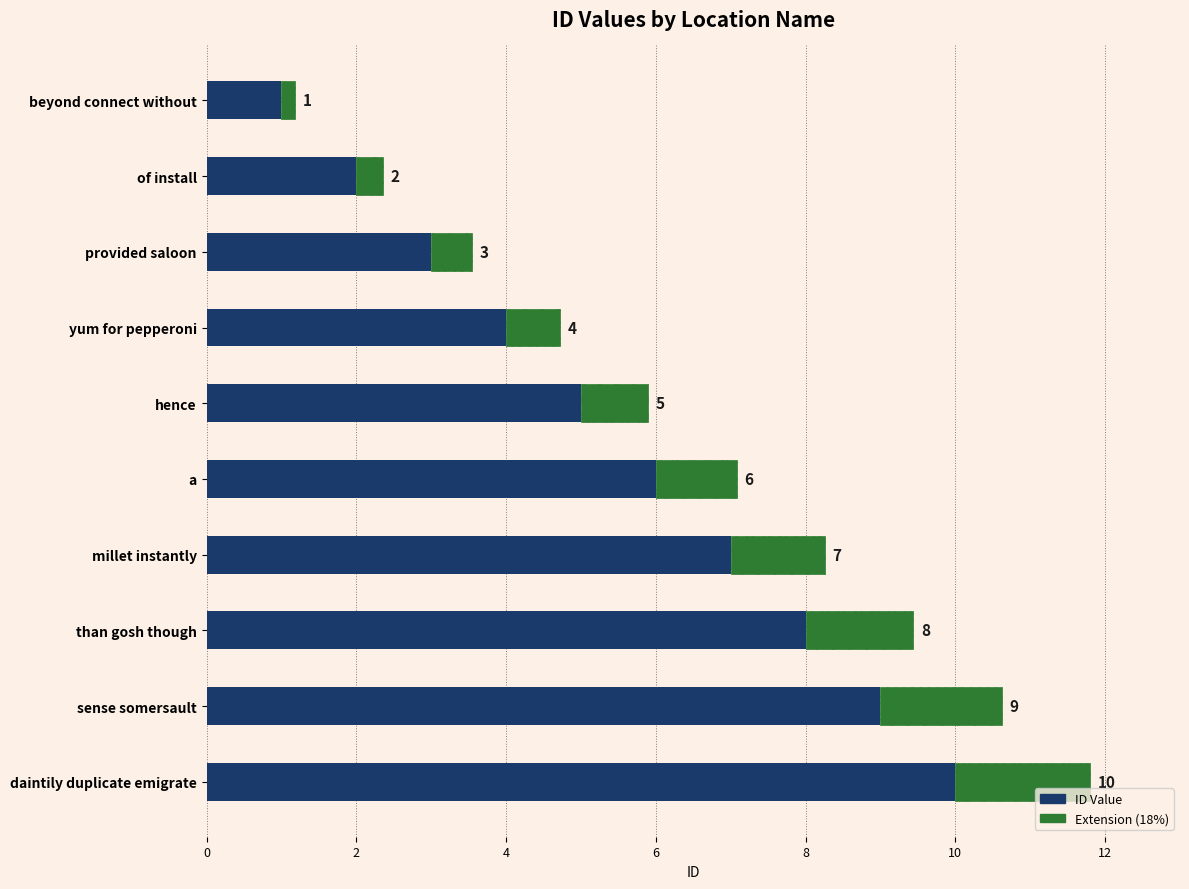

The chart shows a value of 9 at a. True or false?

False